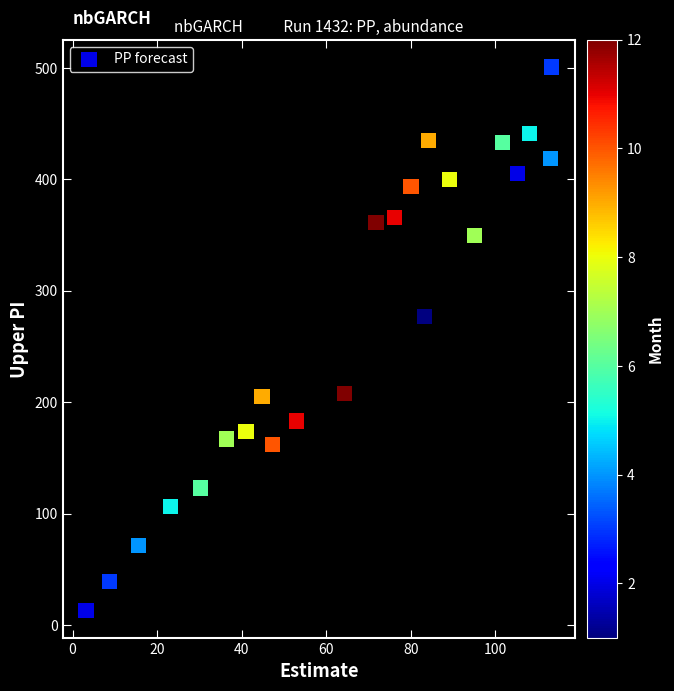

What is the range of Y values (max minus min)?

488